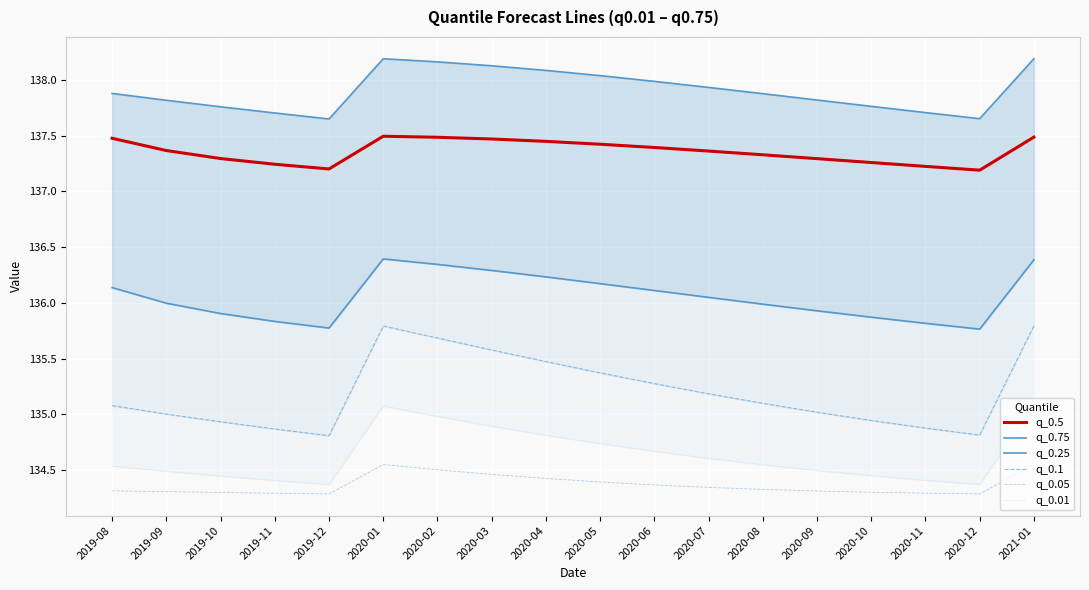

At which category does q_0.01 reach its first local peak?

2020-01